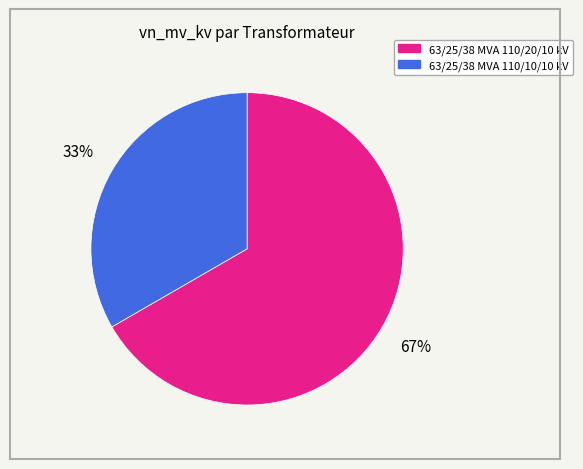

Which slice is the largest?

63/25/38 MVA 110/20/10 kV